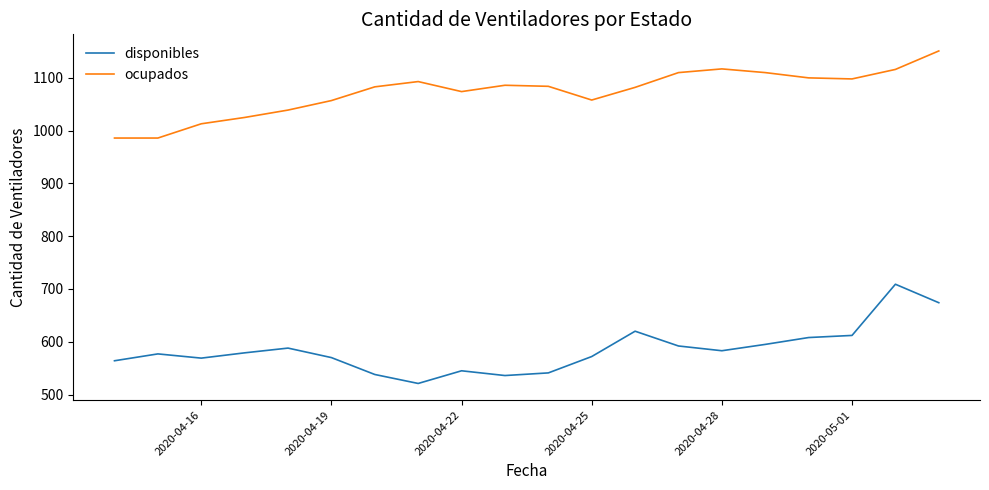

What is the difference between the maximum and minimum values in the ocupados series?

165